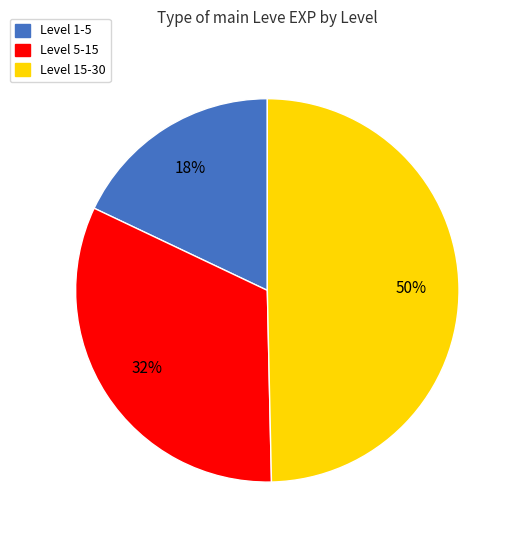

Is it true that Level 5-15 is 38% of the pie?

False